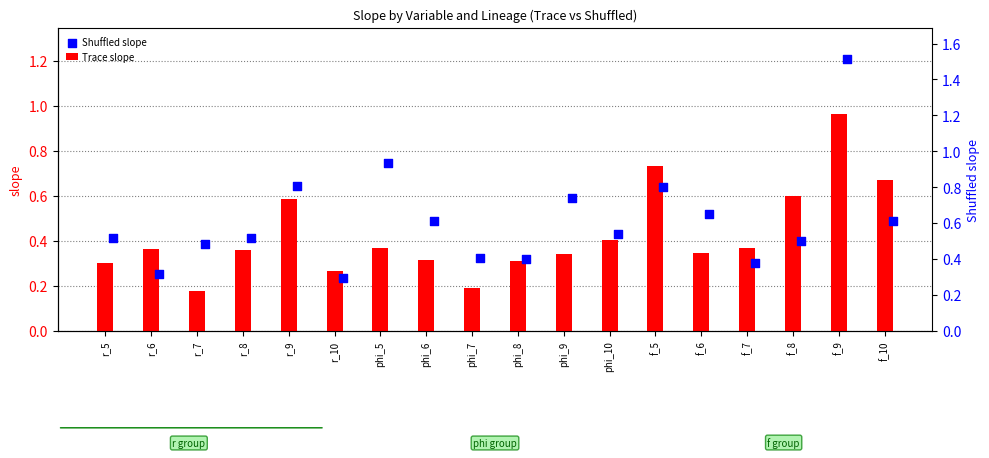

Which series contains the lowest Y value?

Trace slope